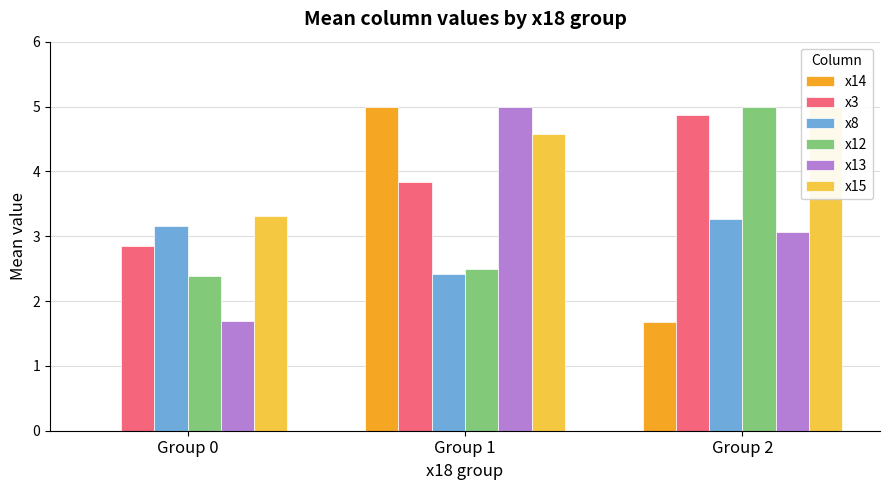

True or false: x15 has a value of 5.0 at Group 0.

False